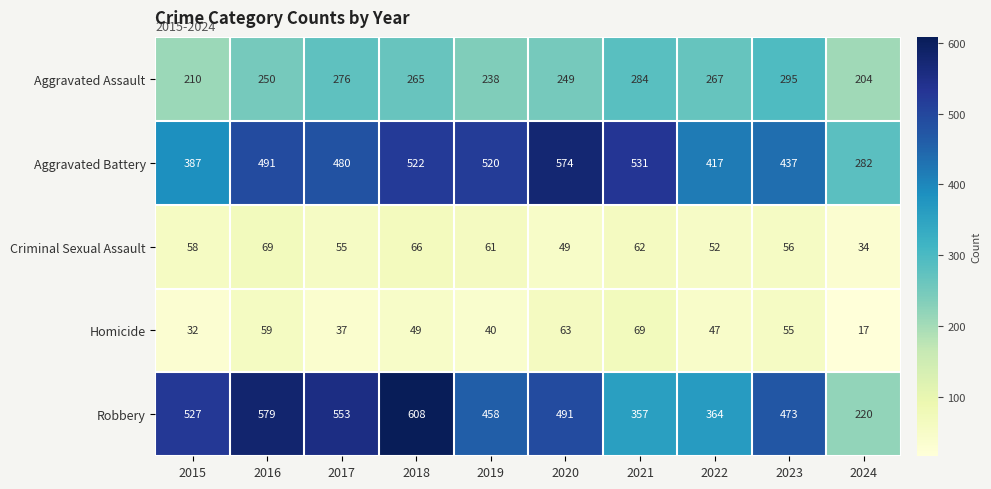

How many data points does each series have?

10